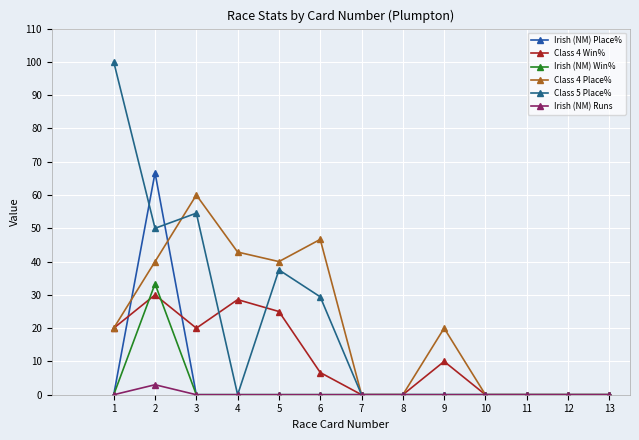

What is the difference between the second highest and minimum values in the Class 4 Place% series?

46.7